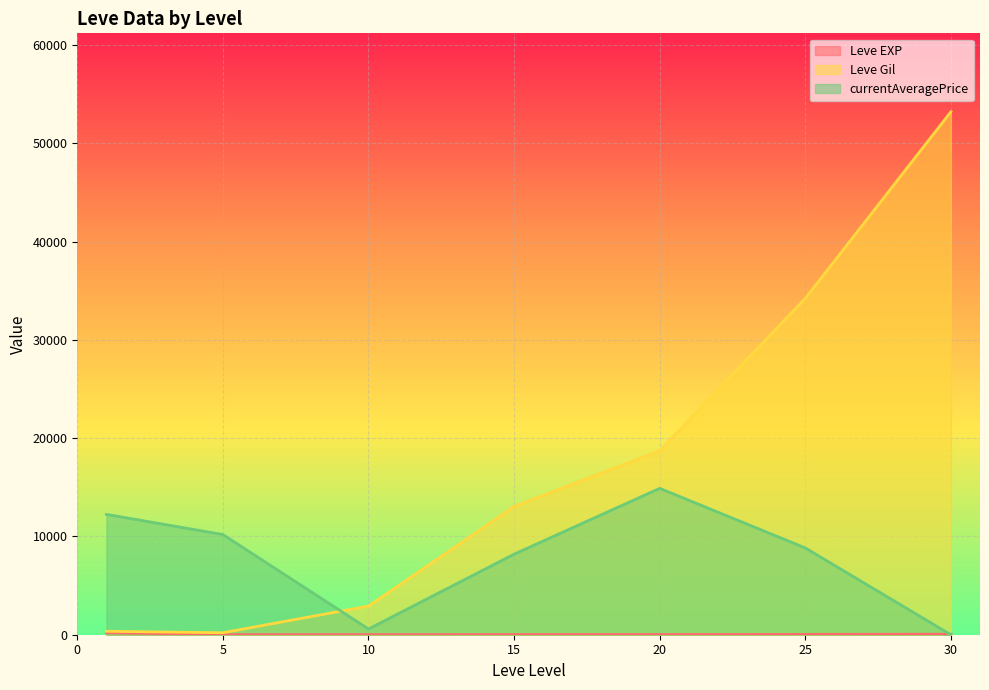

Rank the series by their maximum value, from highest to lowest.

Leve Gil, currentAveragePrice, Leve EXP